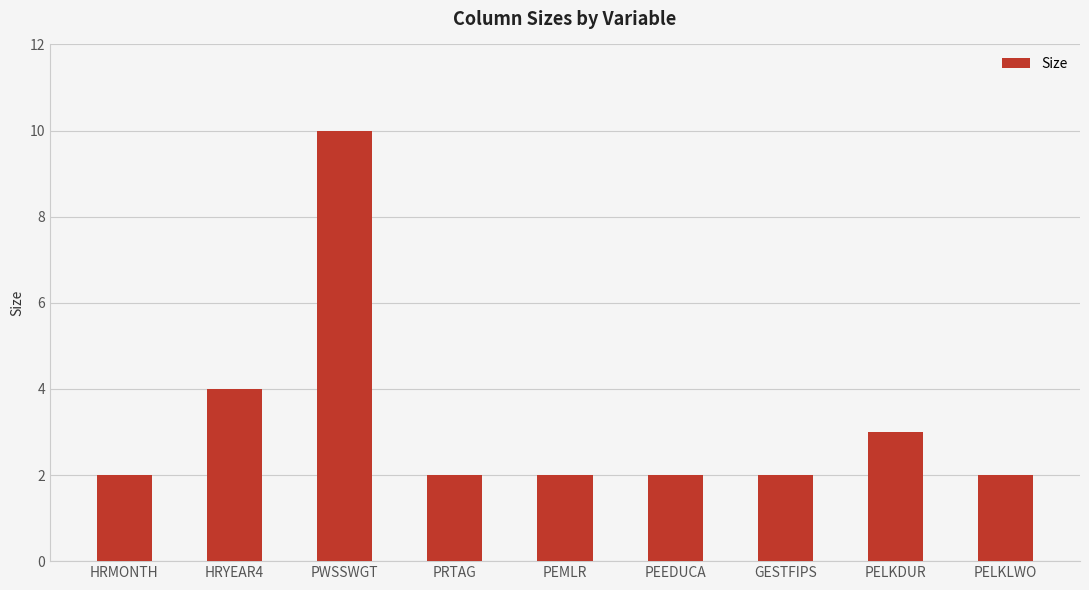

What value does the data have at PEMLR?

2